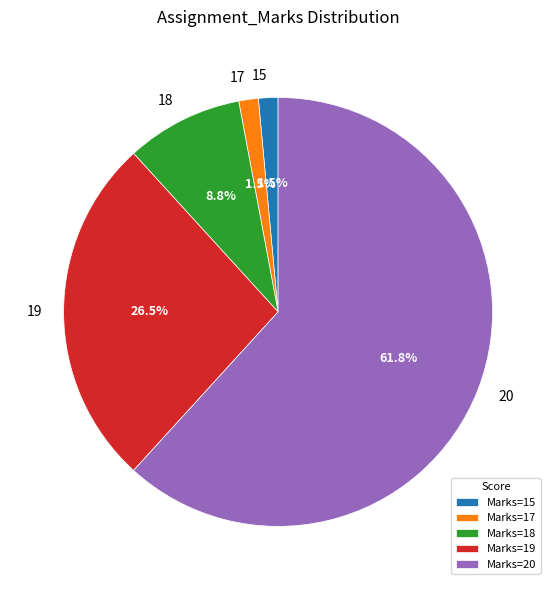

Between 15 and 19, which is larger?

19